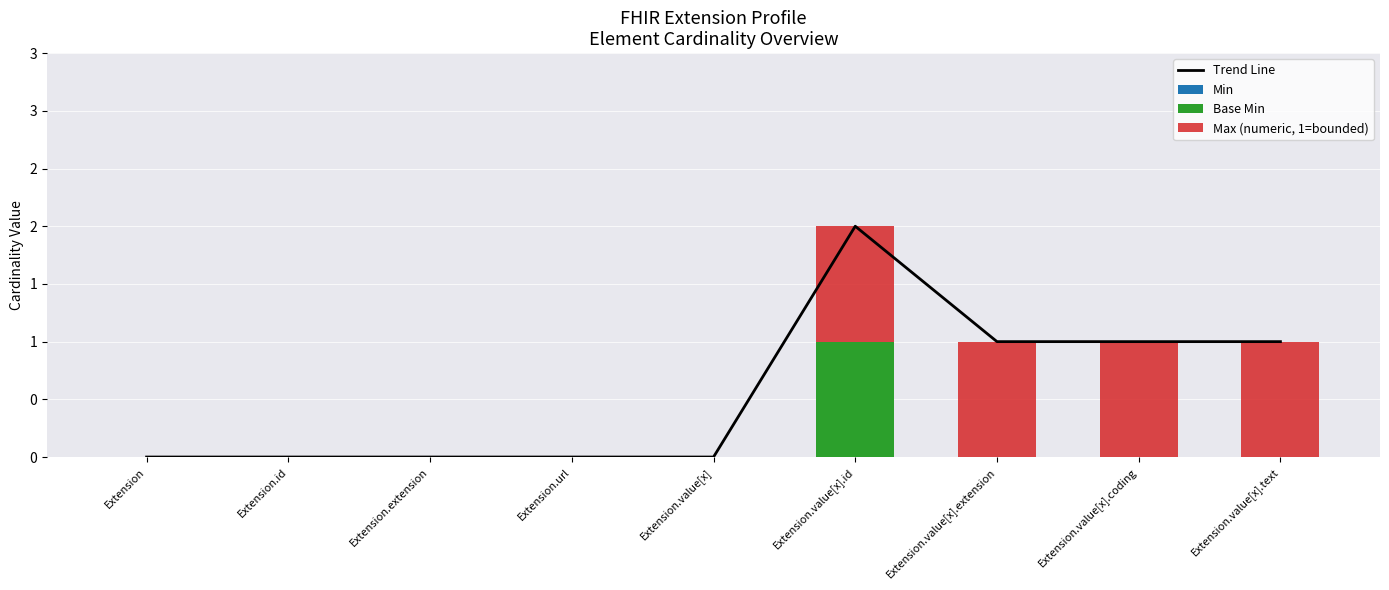

Reading right to left, list all the values displayed in this chart.

Trend Line: Extension.value[x].text=1	Extension.value[x].coding=1	Extension.value[x].extension=1	Extension.value[x].id=2	Extension.value[x]=0	Extension.url=0	Extension.extension=0	Extension.id=0	Extension=0
Min: Extension.value[x].text=0	Extension.value[x].coding=0	Extension.value[x].extension=0	Extension.value[x].id=0	Extension.value[x]=0	Extension.url=0	Extension.extension=0	Extension.id=0	Extension=0
Base Min: Extension.value[x].text=0	Extension.value[x].coding=0	Extension.value[x].extension=0	Extension.value[x].id=1	Extension.value[x]=0	Extension.url=0	Extension.extension=0	Extension.id=0	Extension=0
Max (numeric, 1=bounded): Extension.value[x].text=1	Extension.value[x].coding=1	Extension.value[x].extension=1	Extension.value[x].id=1	Extension.value[x]=0	Extension.url=0	Extension.extension=0	Extension.id=0	Extension=0